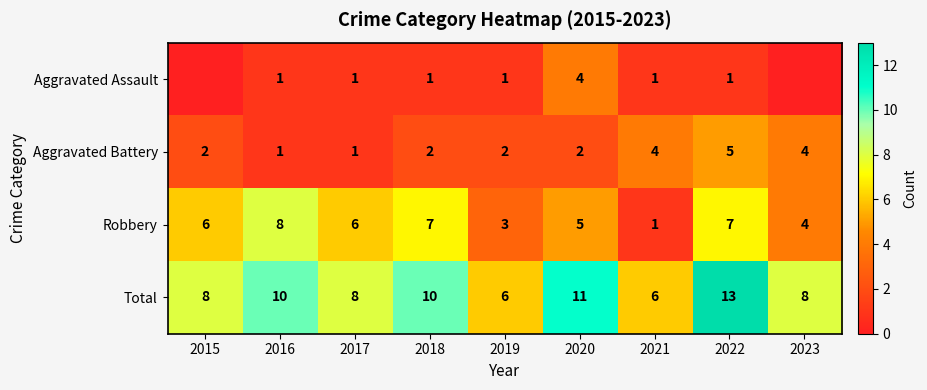

Which category has the highest value in the Aggravated Battery series?

2022